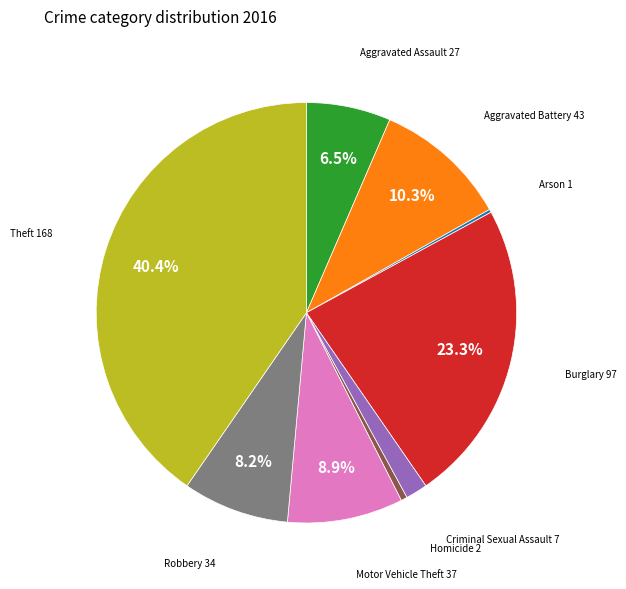

Is there a majority slice in this chart?

No